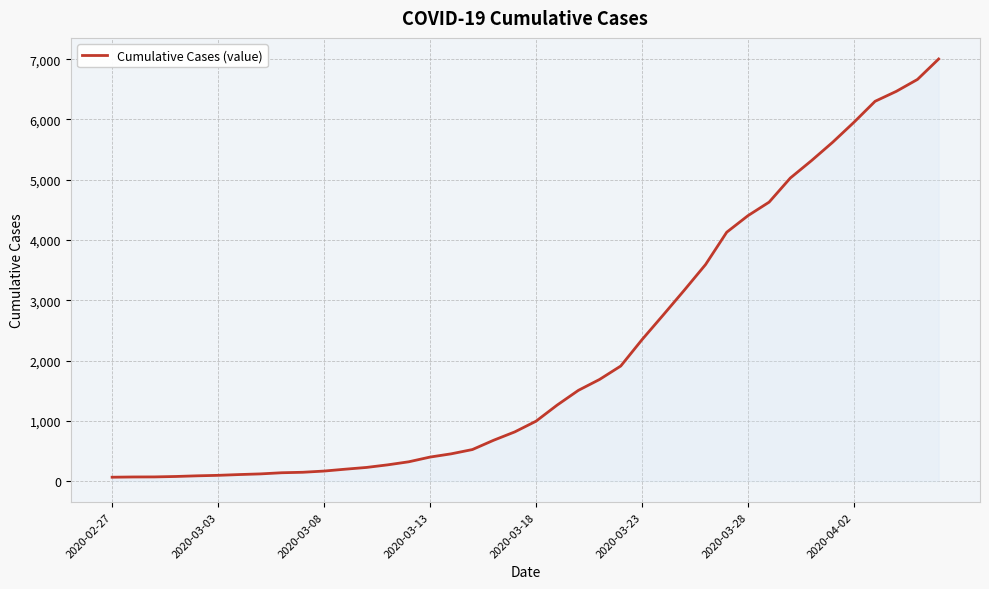

What is the average value?

2144